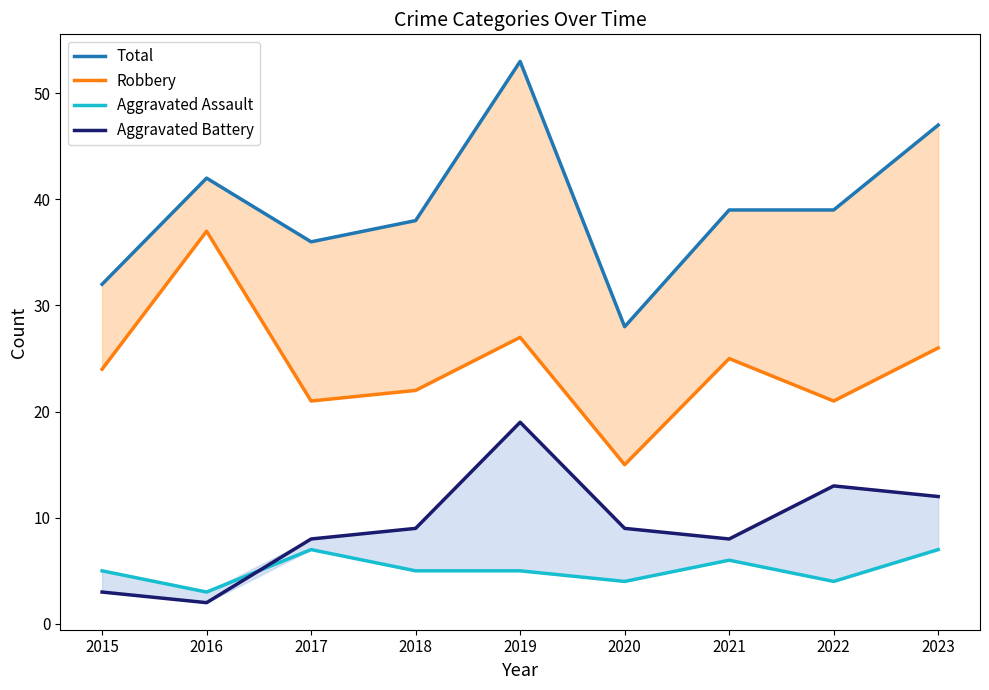

Reading right to left, list all the values displayed in this chart.

Total: 47	39	39	28	53	38	36	42	32
Robbery: 26	21	25	15	27	22	21	37	24
Aggravated Assault: 7	4	6	4	5	5	7	3	5
Aggravated Battery: 12	13	8	9	19	9	8	2	3